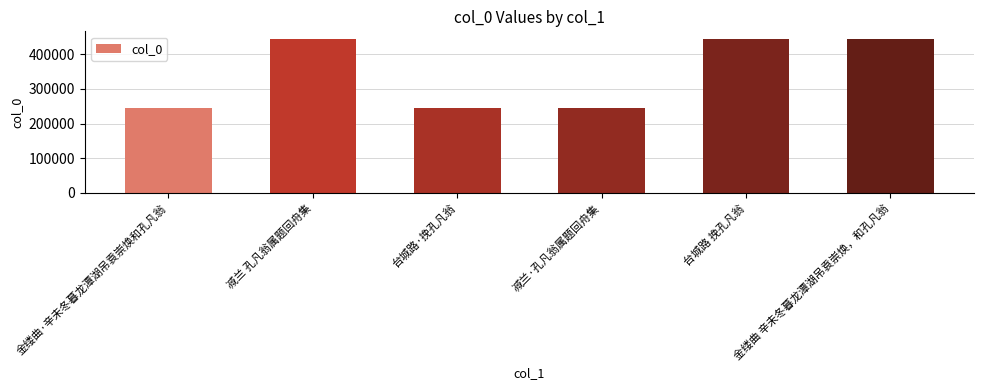

What is the sum of all values?

2072268